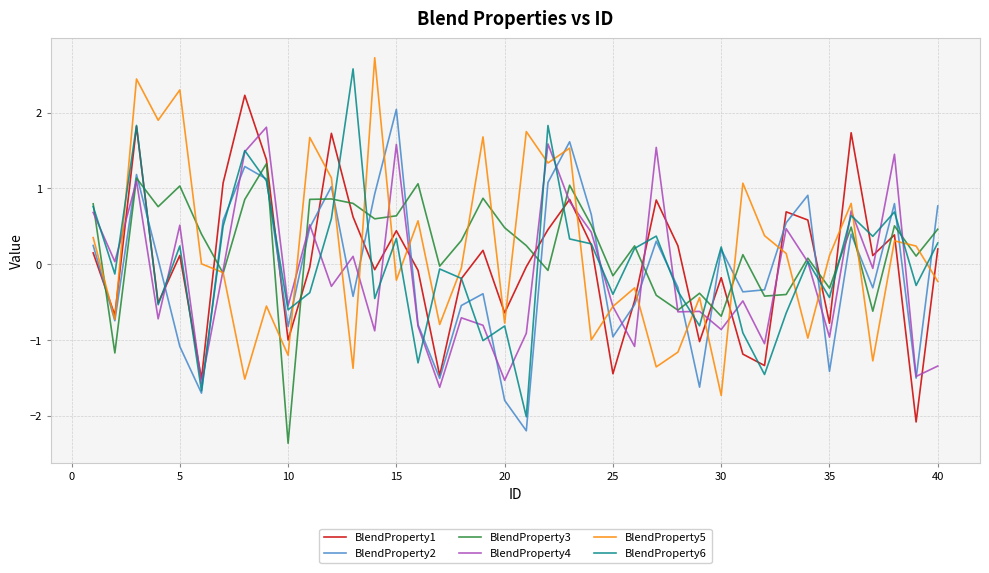

What is the minimum value shown in the chart?

-2.4